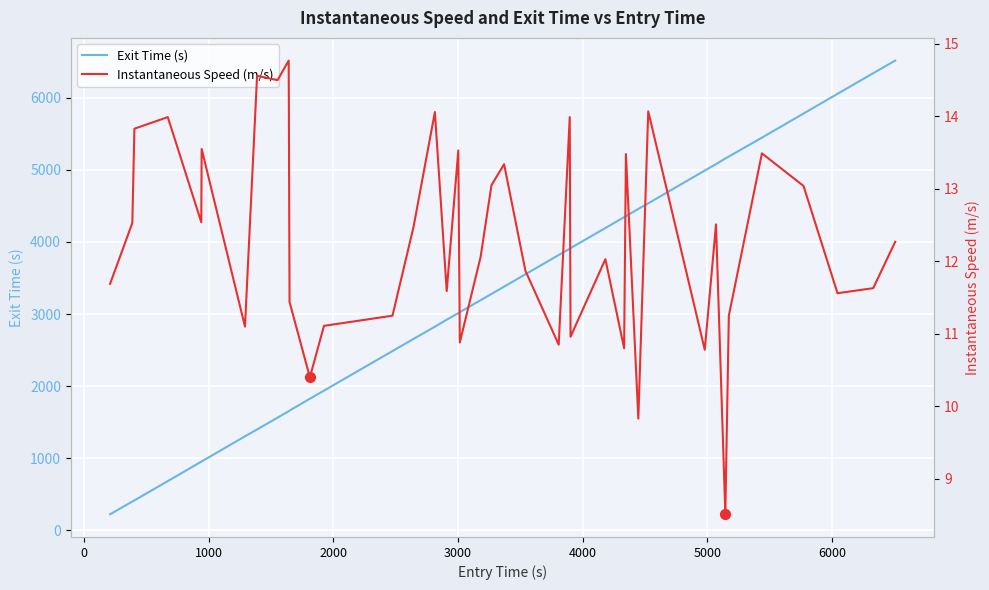

At how many categories does at least one series exceed 4316?

13